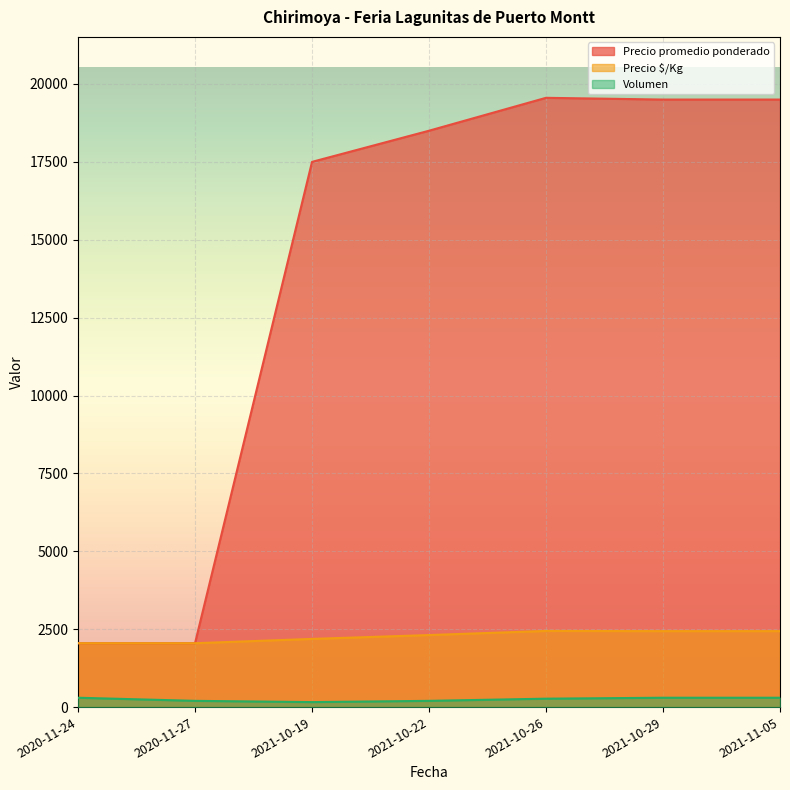

At how many categories does at least one series exceed 19537?

1